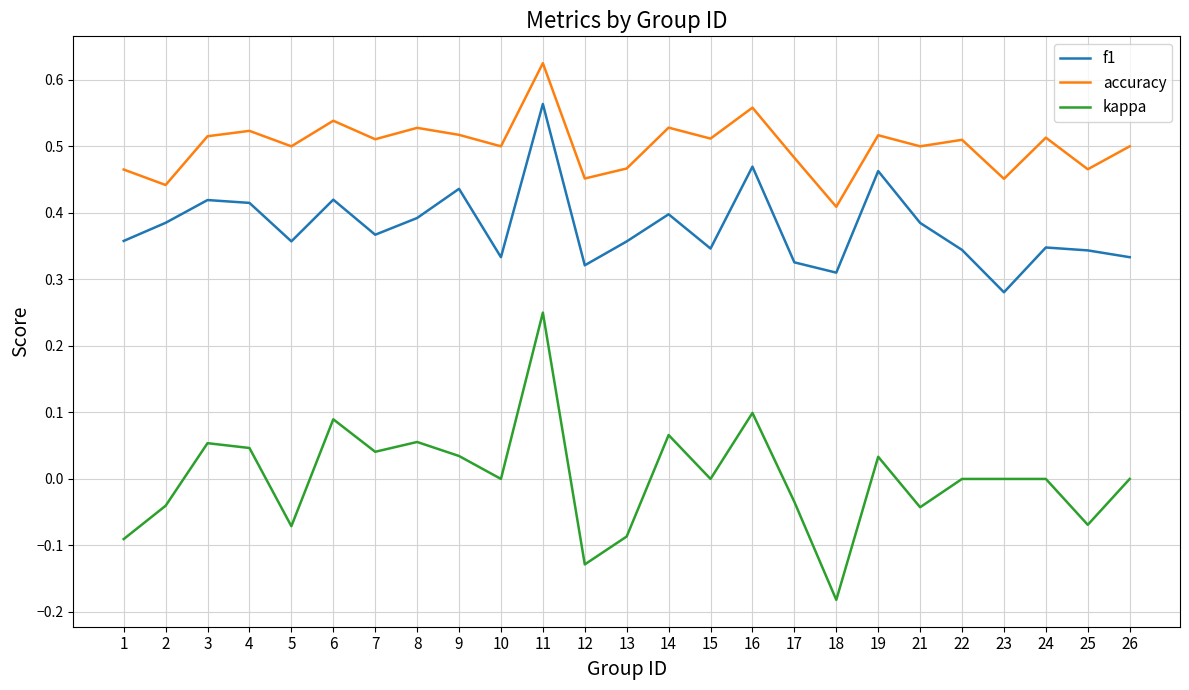

Is the value of kappa at 7 greater than the value of f1 at 24?

No